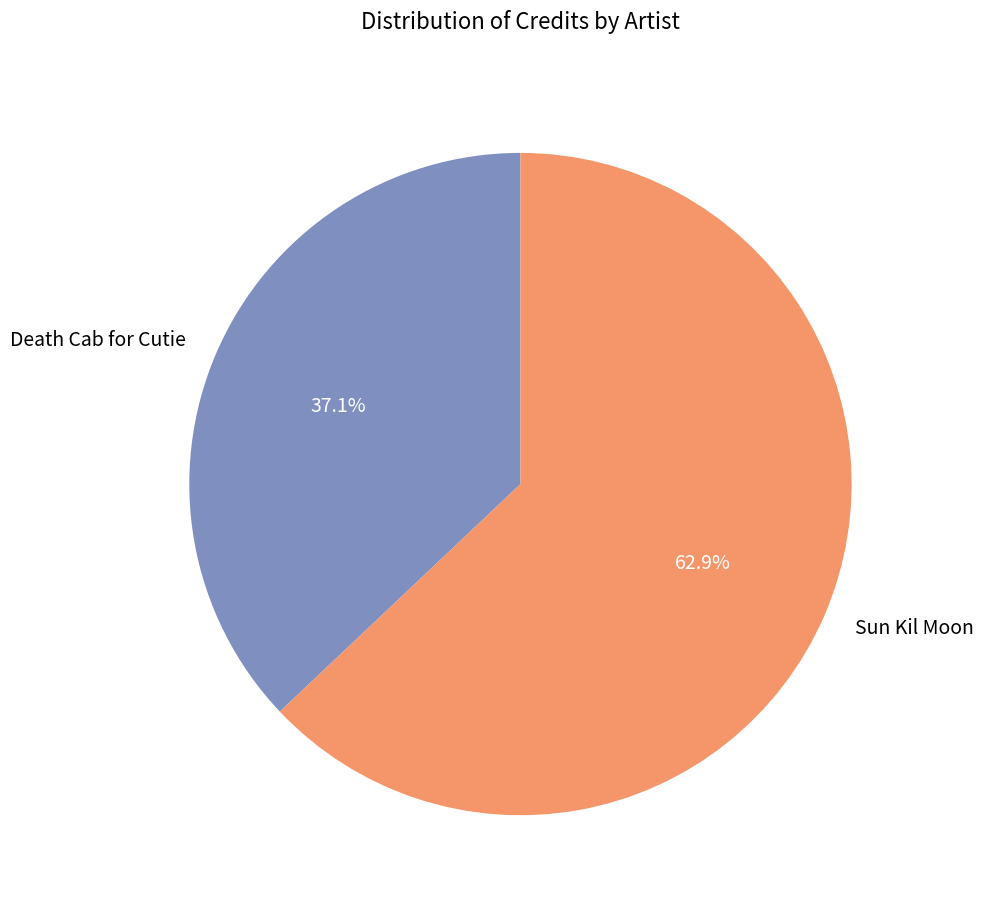

Which category has the smallest portion of the pie?

Death Cab for Cutie